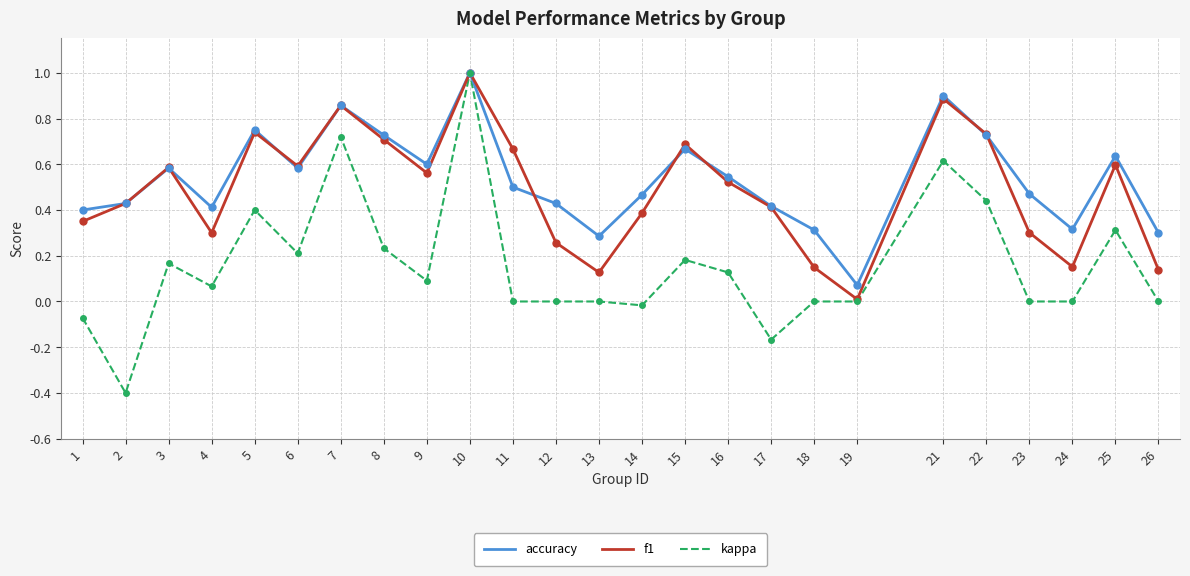

Is the value of f1 at 26 greater than the value of kappa at 14?

Yes